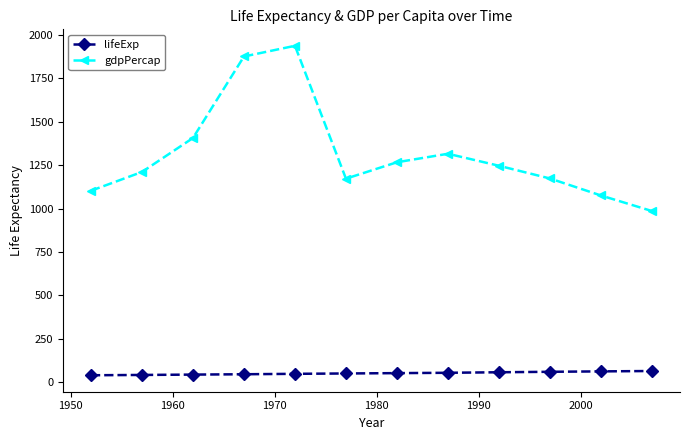

What is the maximum value shown in the chart?

1937.6